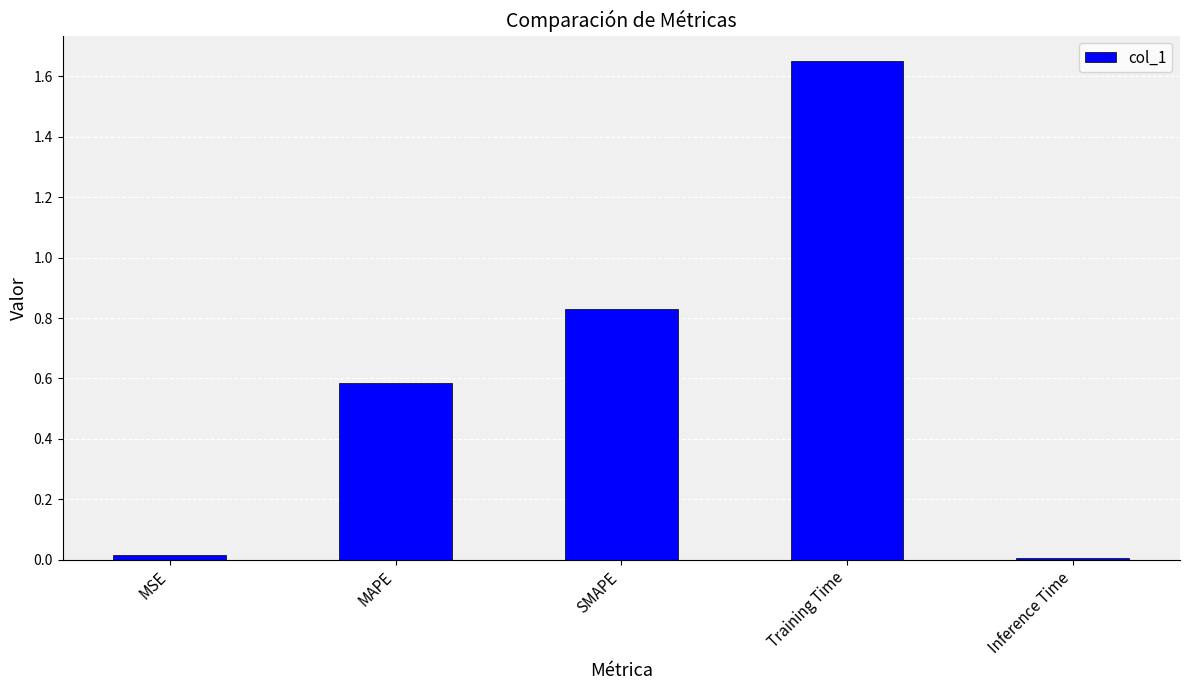

What is the label of the 3rd bar from the right?

SMAPE